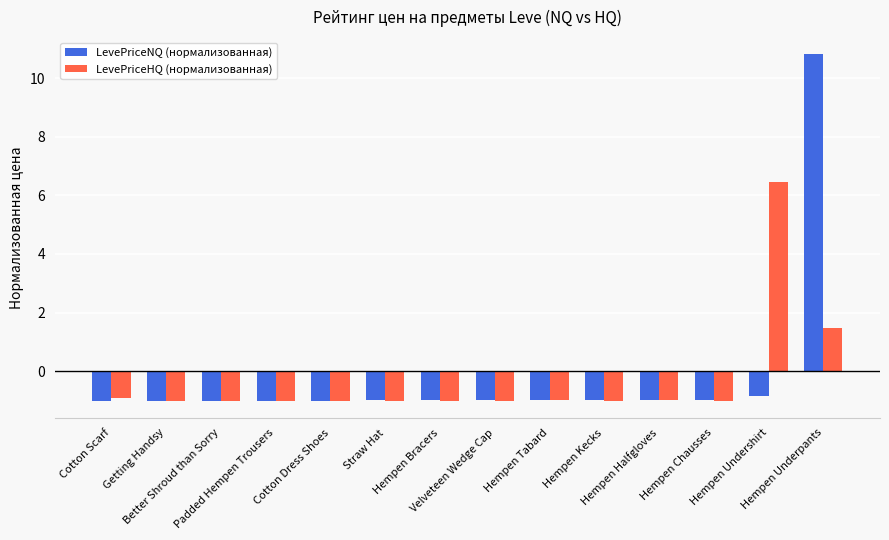

List the series in order of their overall mean, lowest first.

LevePriceHQ (нормализованная), LevePriceNQ (нормализованная)